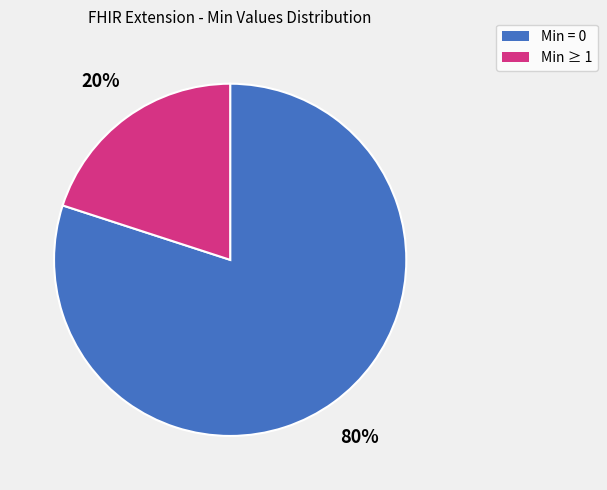

Is there a majority slice in this chart?

Yes